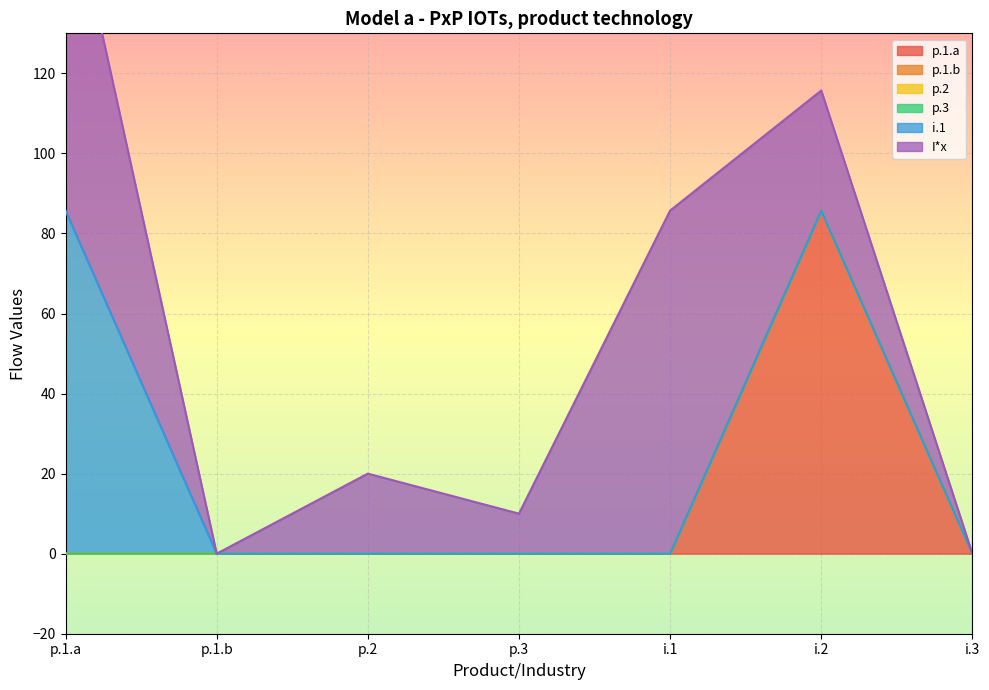

At how many categories does at least one series exceed 77?

3